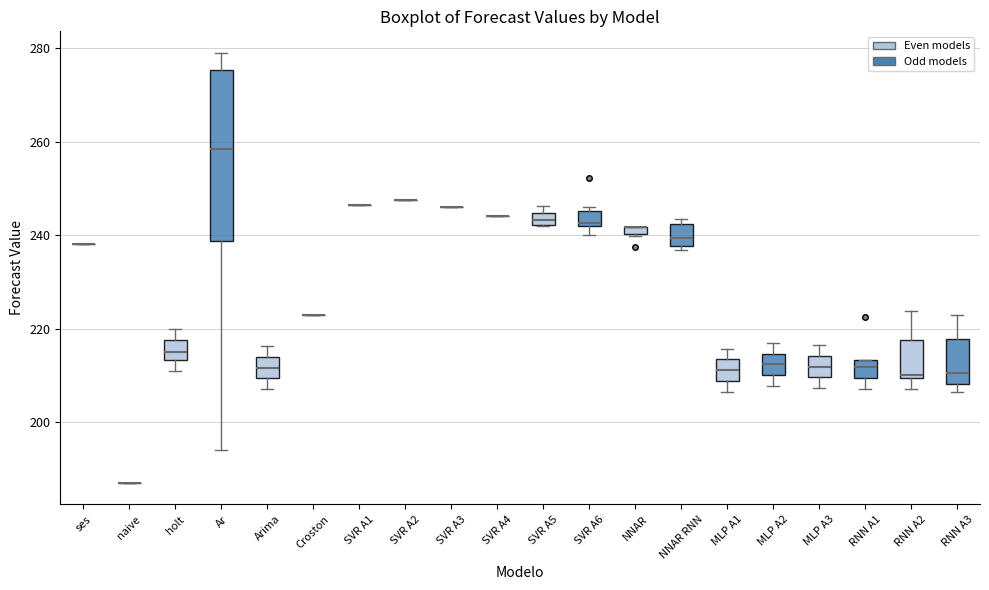

Where does the median line of the box for NNAR RNN sit on the y-axis? The values are not printed on the chart, so give them approximately, as read against the axis.

240